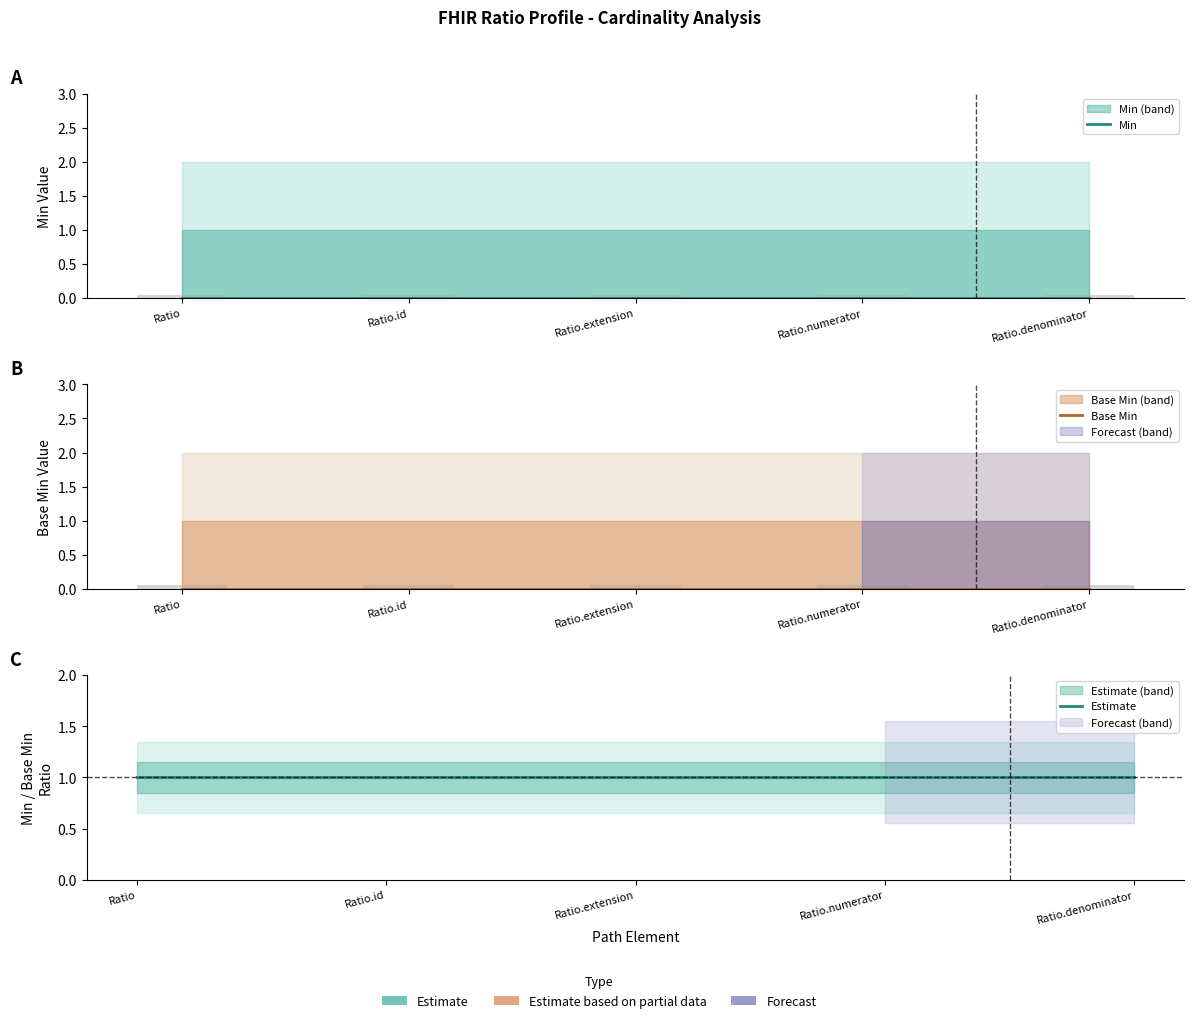

What is the total value across all series at Ratio.id?

1